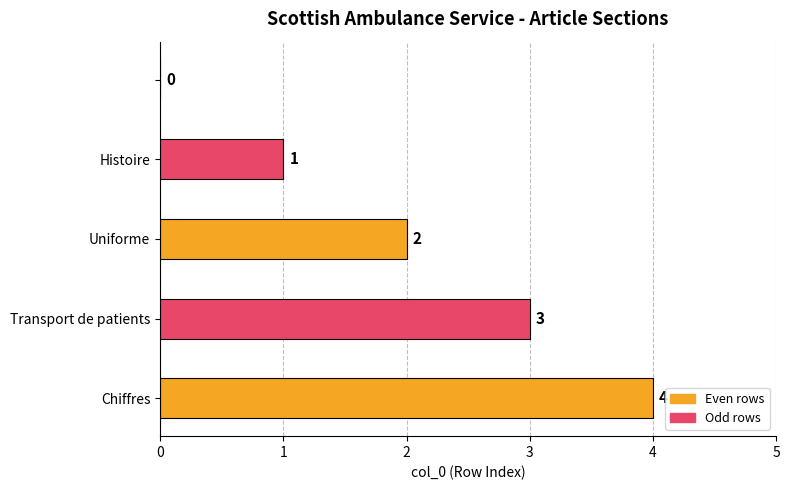

What is the sum of all values?

10